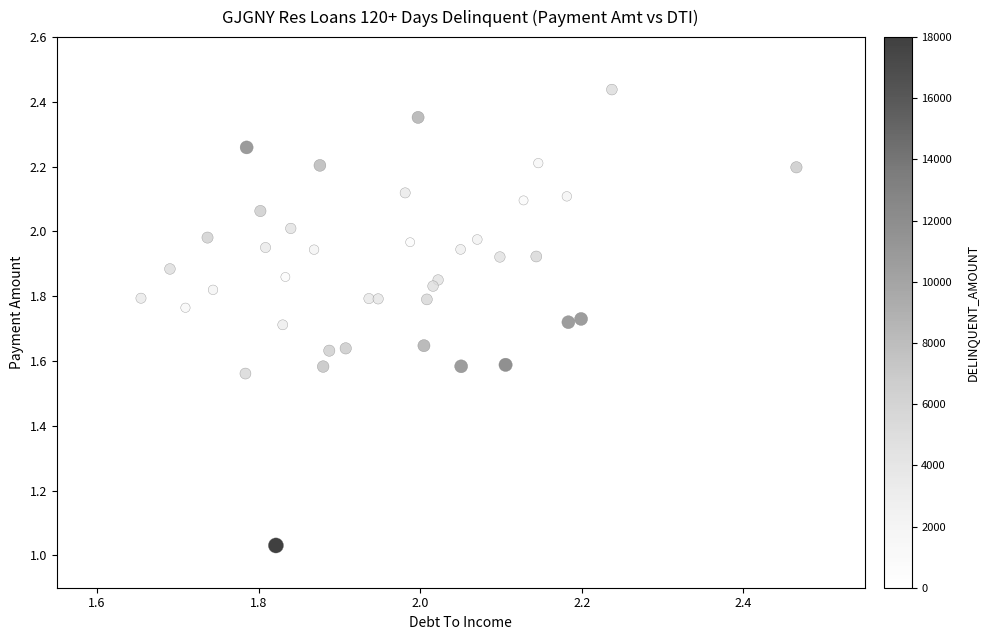

What is the range of Y values (max minus min)?

1.4